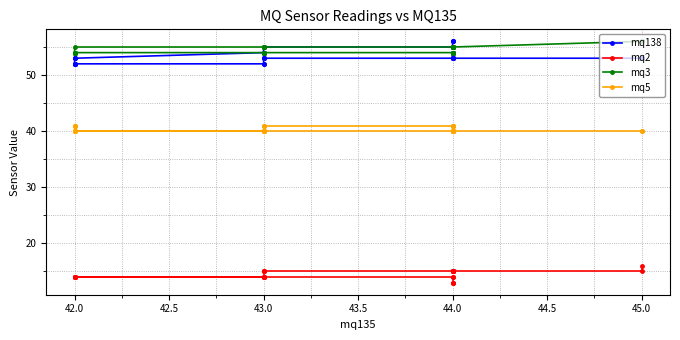

What is the average value of the mq3 series?

55